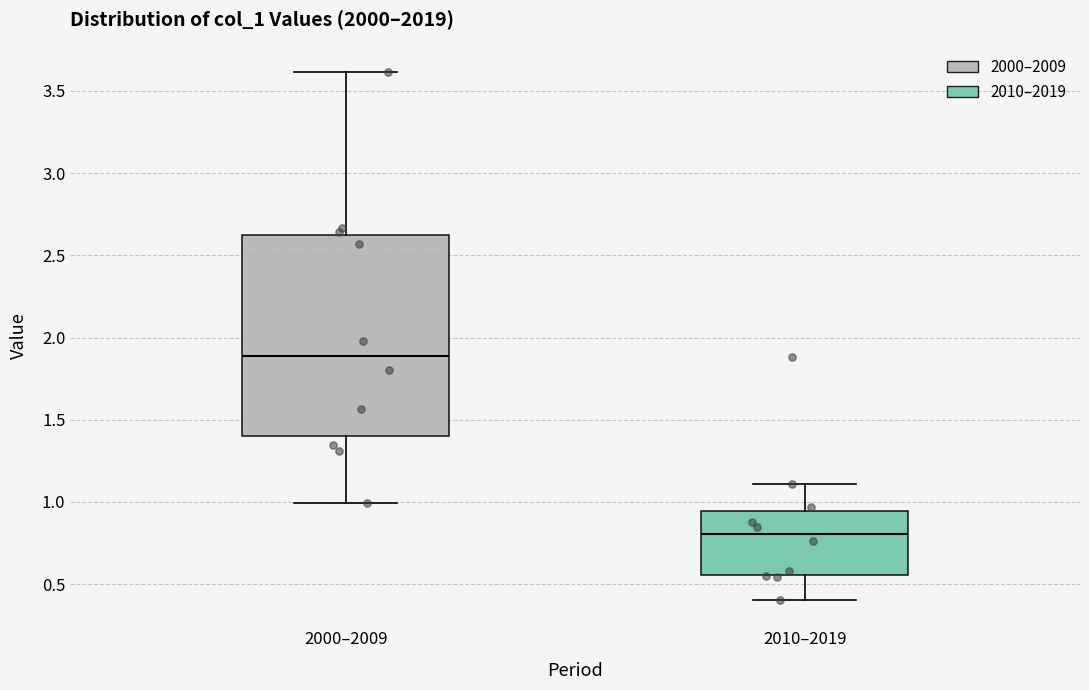

Which box is the tallest, from its lower edge to its upper edge?

2000–2009